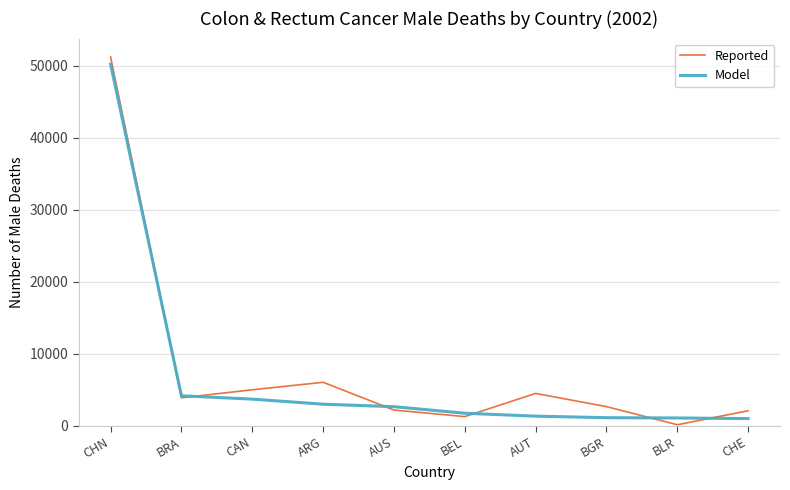

What position from the right is CAN?

8